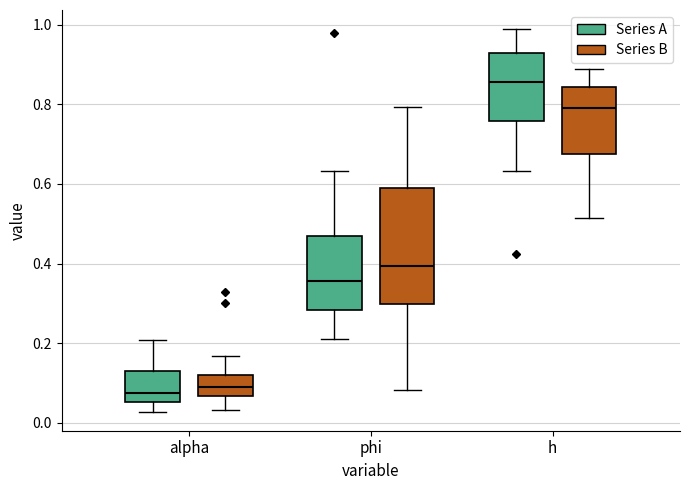

Reading left to right, transcribe this box plot: for each box, give where its median line is, the range the box spans, and where its two whiskers end, as read against the y-axis. The values are not printed on the chart, so give them approximately, as read against the axis.

alpha (Series A): median 0.08, box 0.06 to 0.14, whiskers 0.02 to 0.20
alpha (Series B): median 0.10, box 0.06 to 0.12, whiskers 0.04 to 0.16
phi (Series A): median 0.36, box 0.28 to 0.48, whiskers 0.22 to 0.64
phi (Series B): median 0.40, box 0.30 to 0.58, whiskers 0.08 to 0.80
h (Series A): median 0.86, box 0.76 to 0.92, whiskers 0.64 to 0.98
h (Series B): median 0.80, box 0.68 to 0.84, whiskers 0.52 to 0.88